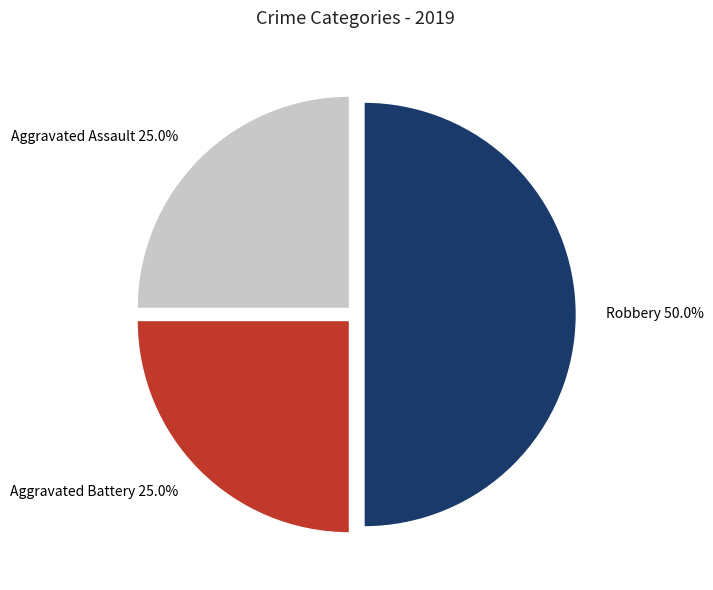

To the nearest percent, what portion does Aggravated Battery represent?

25%